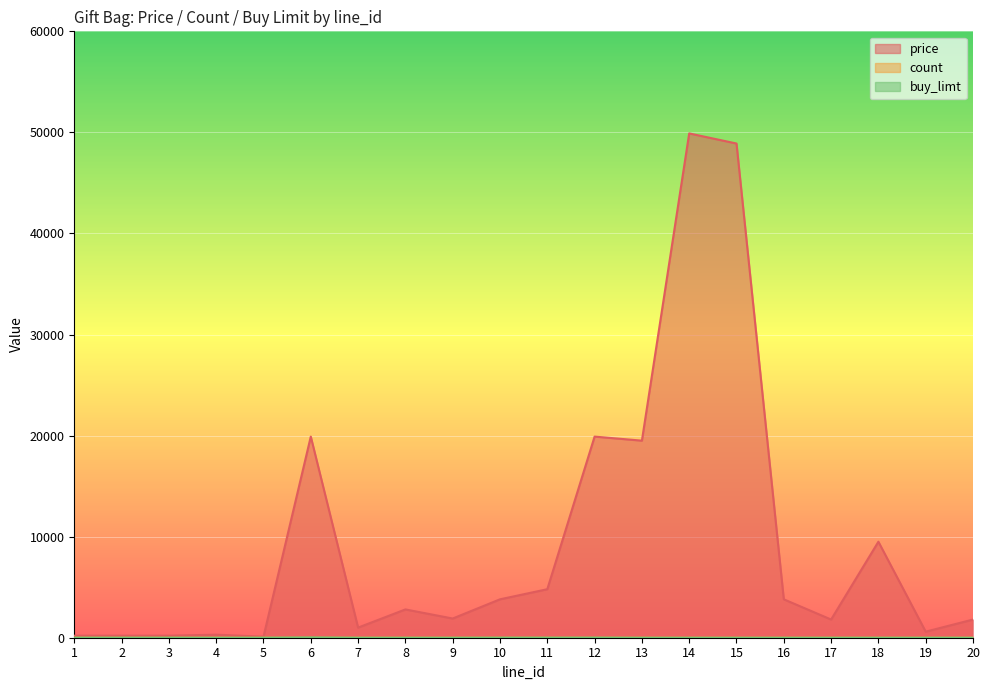

What is the difference between the highest and lowest values at 2?

200